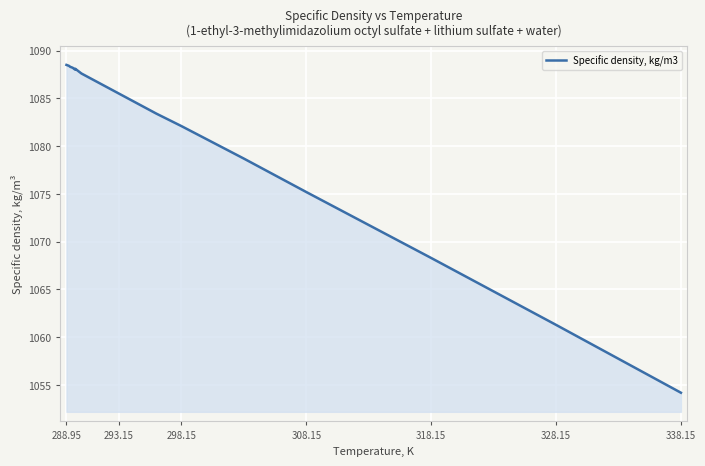

Count the number of data series in this chart.

1